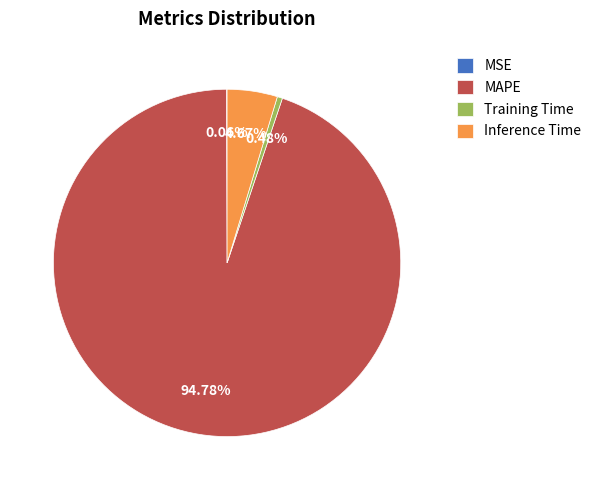

Which slice represents more than half of the pie?

MAPE